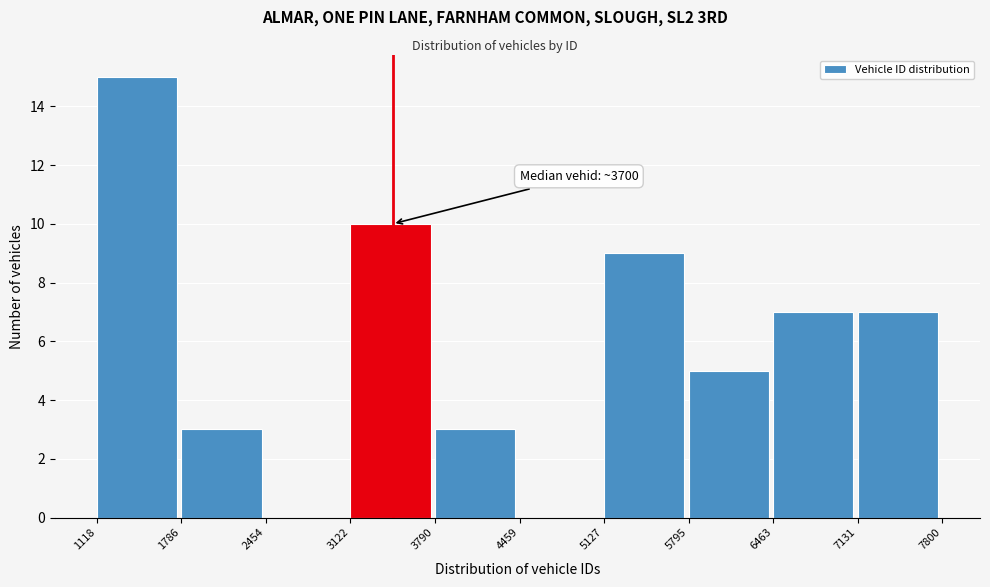

Which range on the x-axis has the tallest bar?

1118 to 1786